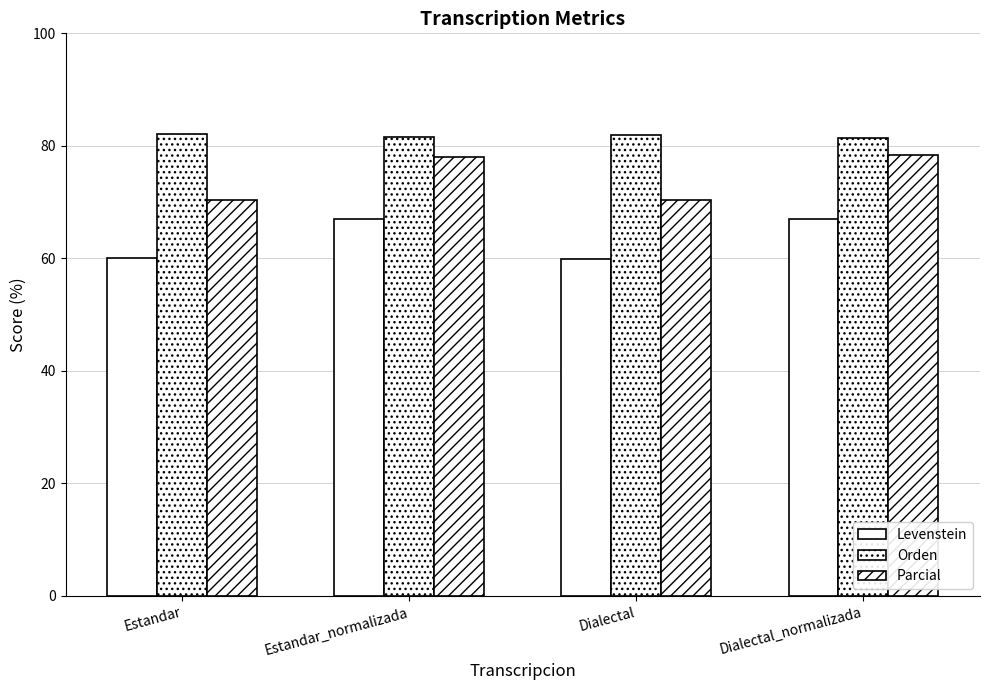

At how many categories does at least one series exceed 68?

4